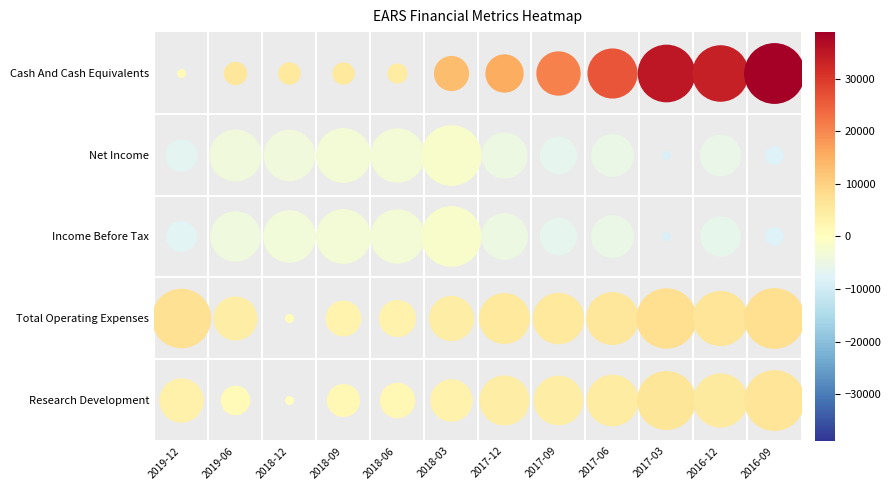

Is the value of Income Before Tax at 2018-09 greater than the value of Cash And Cash Equivalents at 2016-12?

No